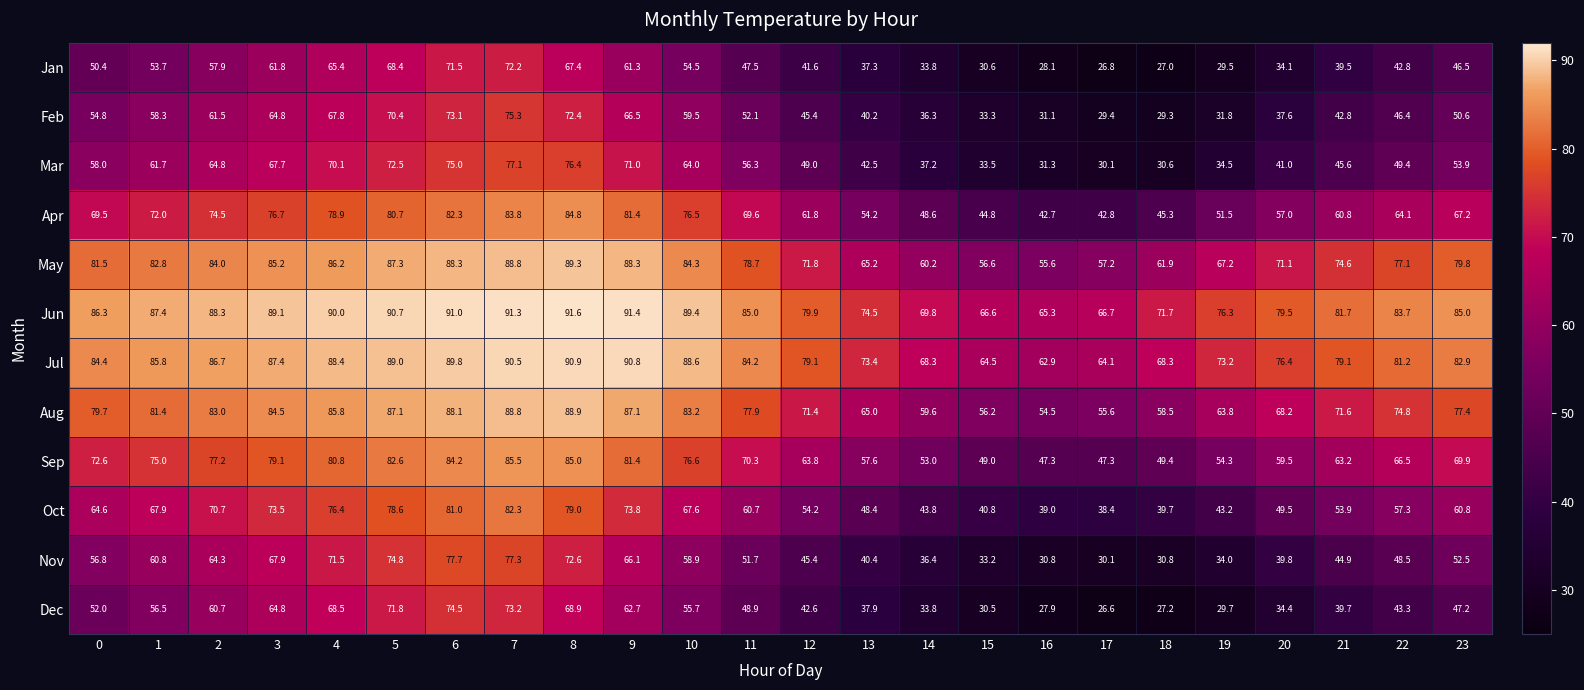

How many categories are shown in the chart?

24